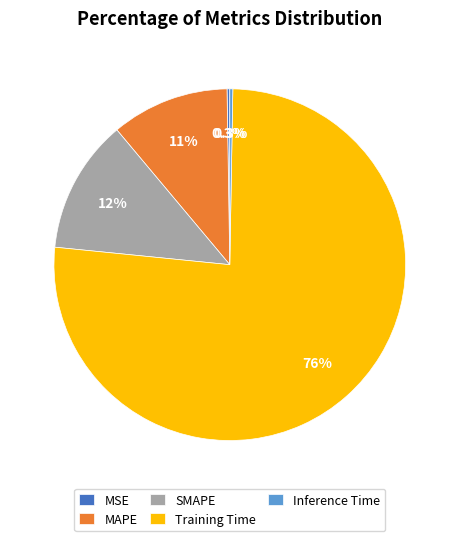

The MAPE slice represents 11% of the pie. True or false?

True